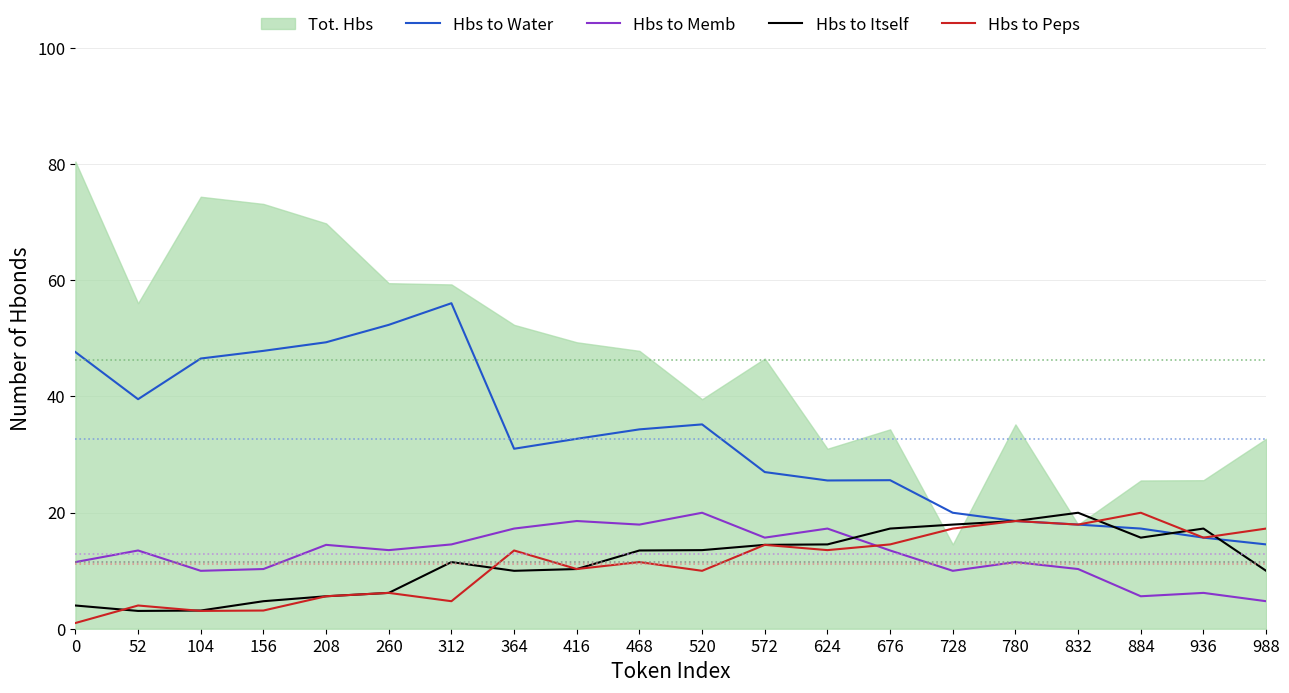

What is the highest value of the Hbs to Memb series?

20.0